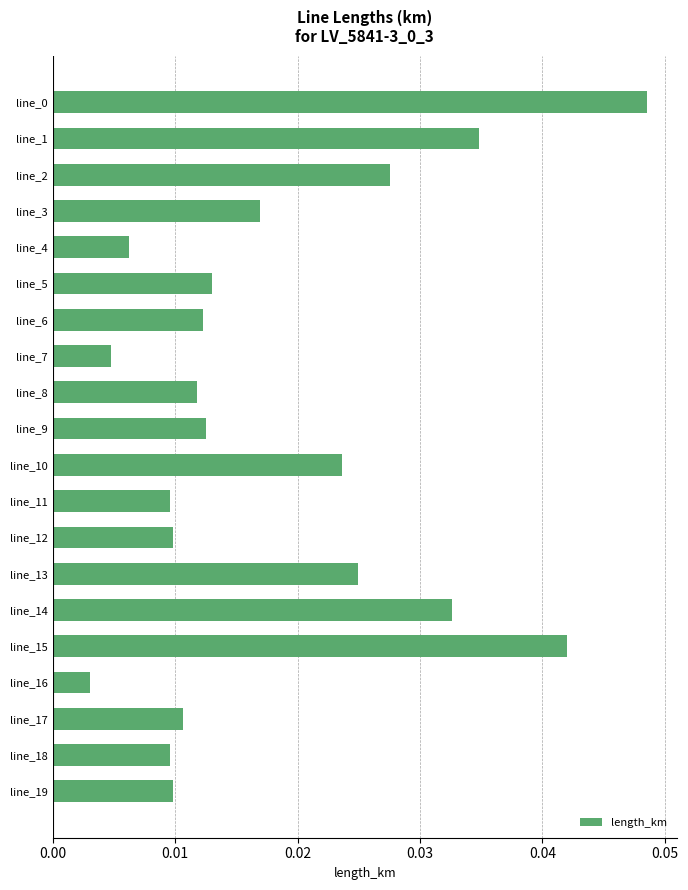

Which label corresponds to the smallest value in the chart?

line_16